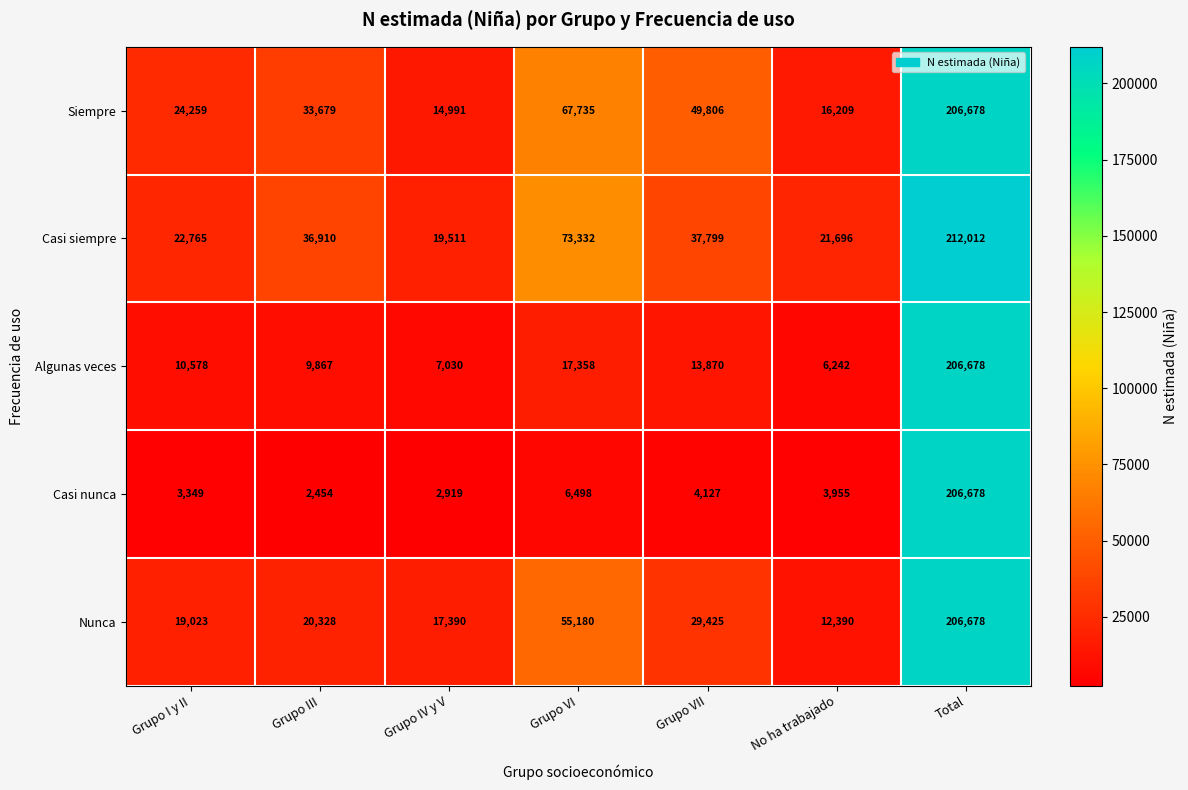

Is it true that Siempre equals 47181 at Grupo III?

False